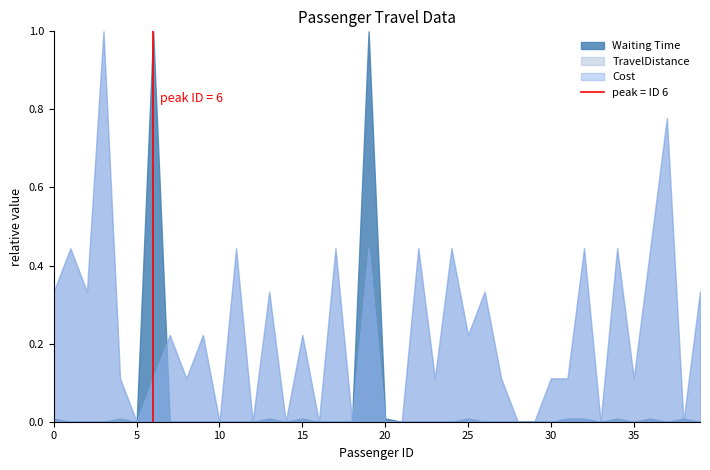

True or false: the data shows 0 at 0.

False